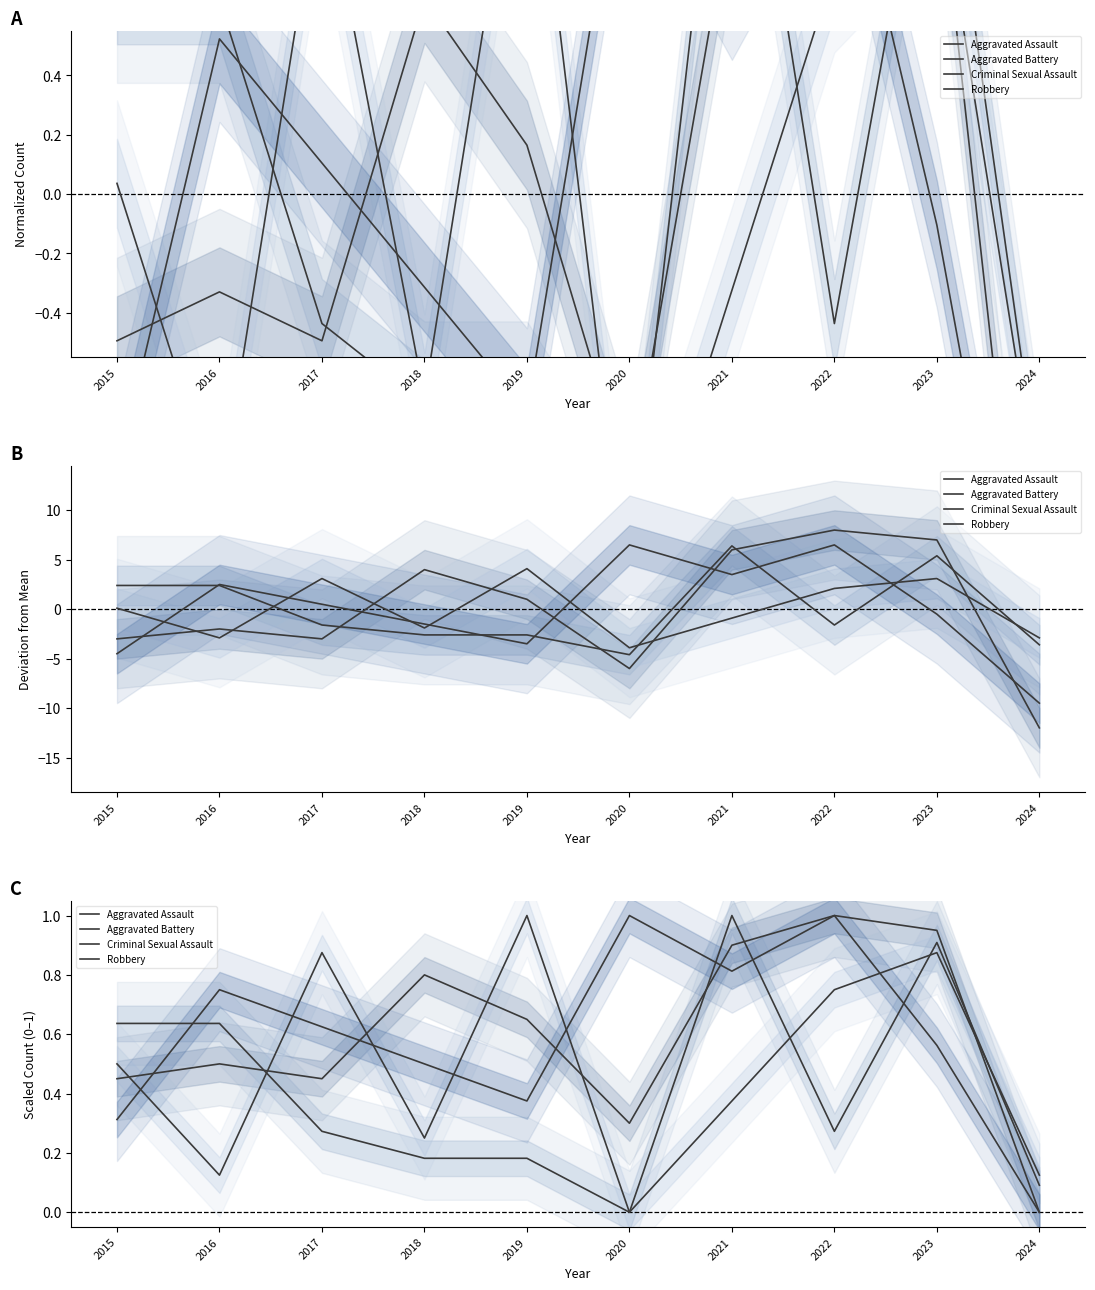

What is the value of the Criminal Sexual Assault point at the 3rd from the left?

0.9